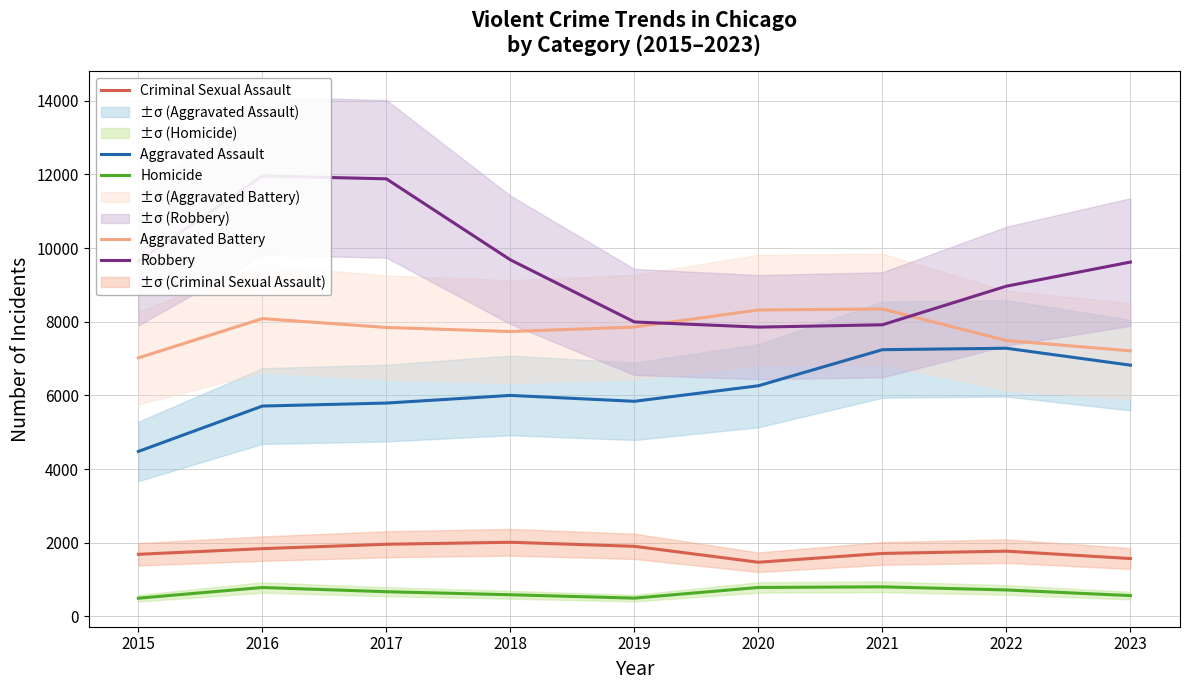

Reading left to right, transcribe all the data shown in this chart.

Aggravated Assault: 2015=4480	2016=5712	2017=5793	2018=6001	2019=5841	2020=6263	2021=7242	2022=7281	2023=6822
Aggravated Battery: 2015=7019	2016=8086	2017=7845	2018=7735	2019=7857	2020=8320	2021=8347	2022=7491	2023=7211
Criminal Sexual Assault: 2015=1687	2016=1841	2017=1960	2018=2014	2019=1904	2020=1472	2021=1711	2022=1773	2023=1572
Homicide: 2015=496	2016=786	2017=672	2018=589	2019=498	2020=787	2021=804	2022=720	2023=566
Robbery: 2015=9638	2016=11960	2017=11880	2018=9681	2019=7995	2020=7855	2021=7918	2022=8966	2023=9621